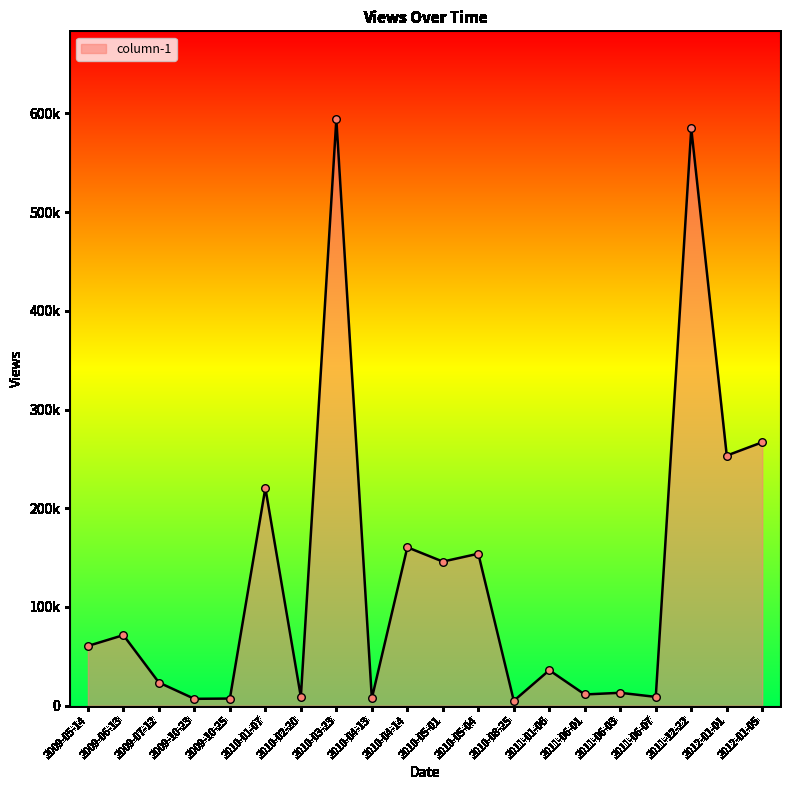

Which has a higher value, 2011-06-01 or 2012-01-01?

2012-01-01